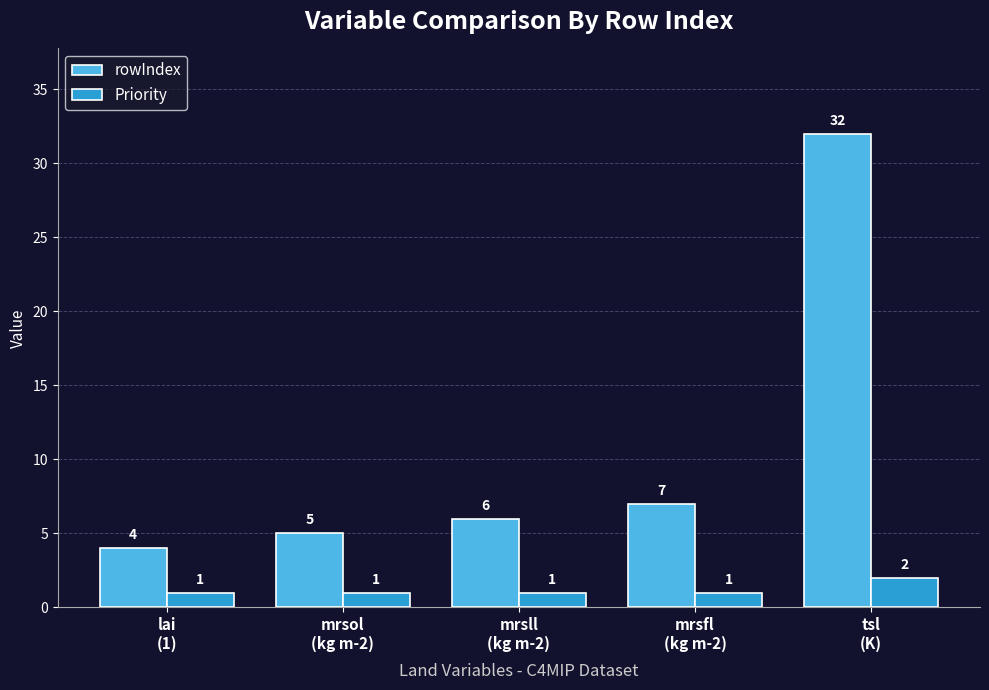

What position from the right is mrsfl
(kg m-2)?

2